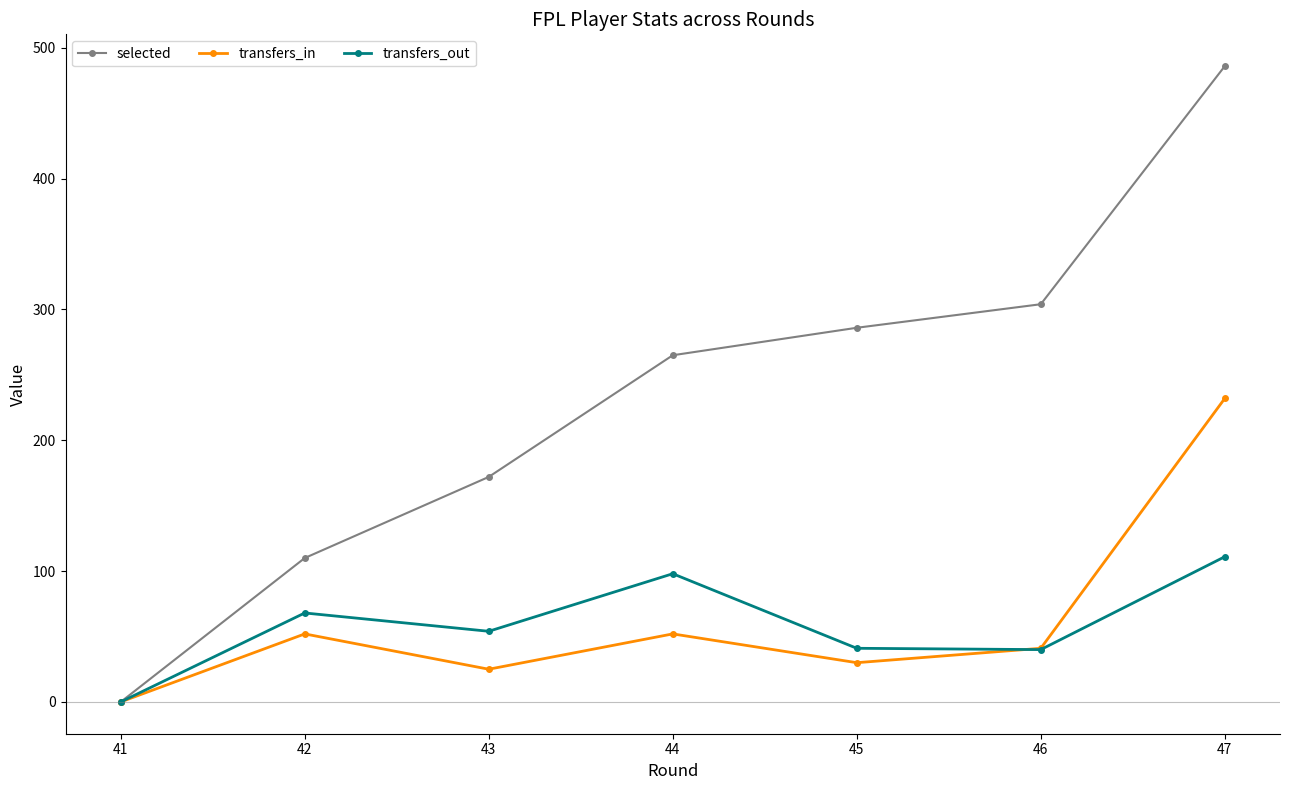

Does the chart display data point markers on the line(s)?

Yes